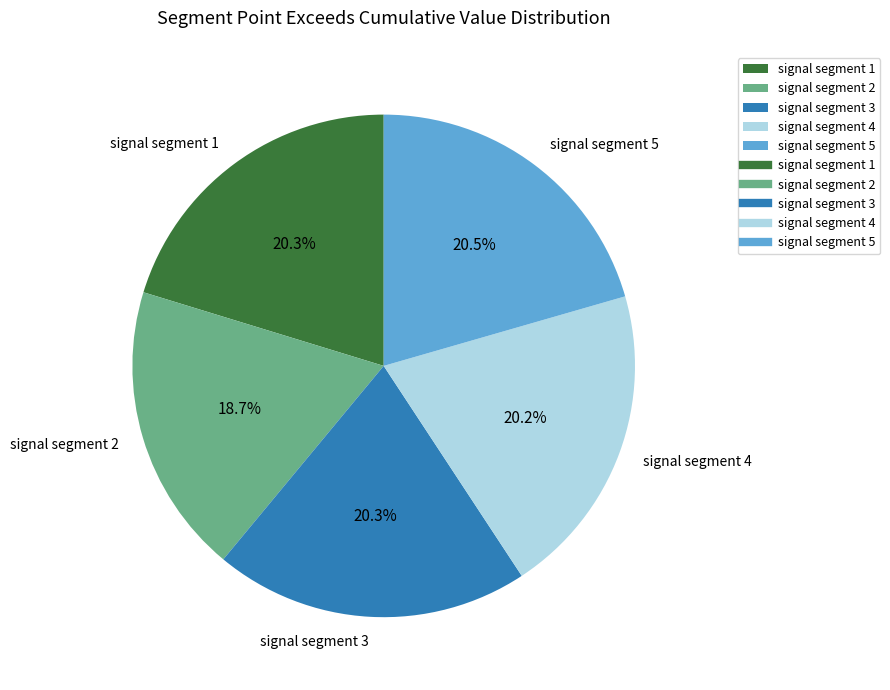

Combined, do signal segment 3 and signal segment 5 account for over 50%?

No